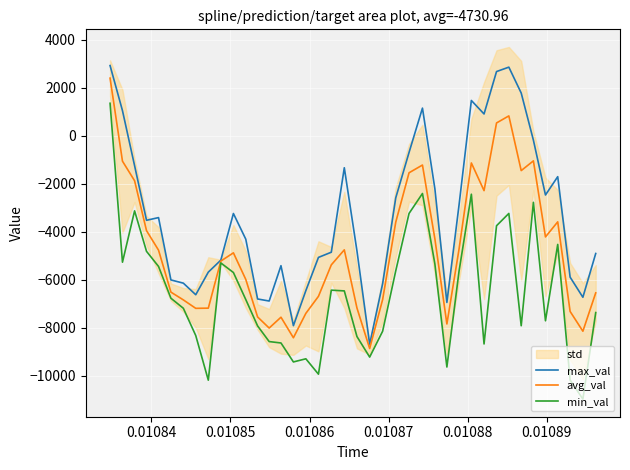

How many data points in avg_val are less than -4877?

21